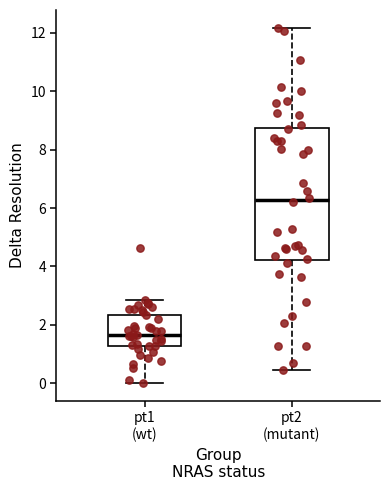

Reading left to right, transcribe this box plot: for each box, give where its median line is, the range the box spans, and where its two whiskers end, as read against the y-axis. The values are not printed on the chart, so give them approximately, as read against the axis.

pt1 (wt): median 1.6, box 1.2 to 2.4, whiskers 0.0 to 2.8
pt2 (mutant): median 6.2, box 4.2 to 8.8, whiskers 0.4 to 12.2